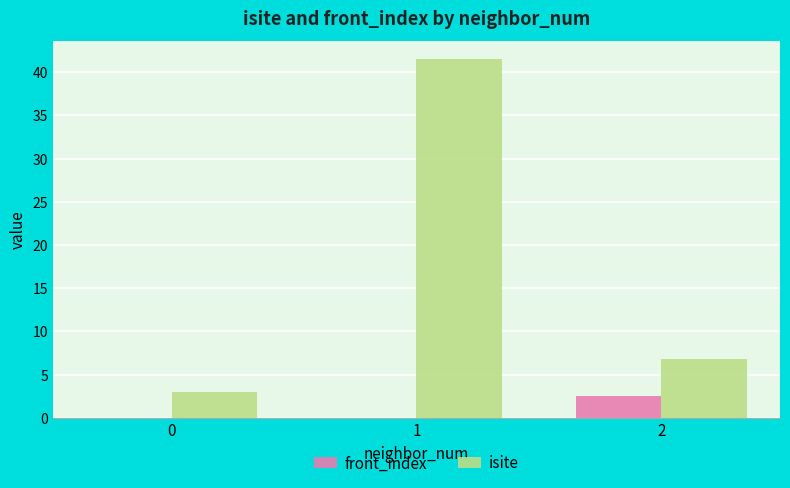

Which series changed the most between 0 and 2?

isite